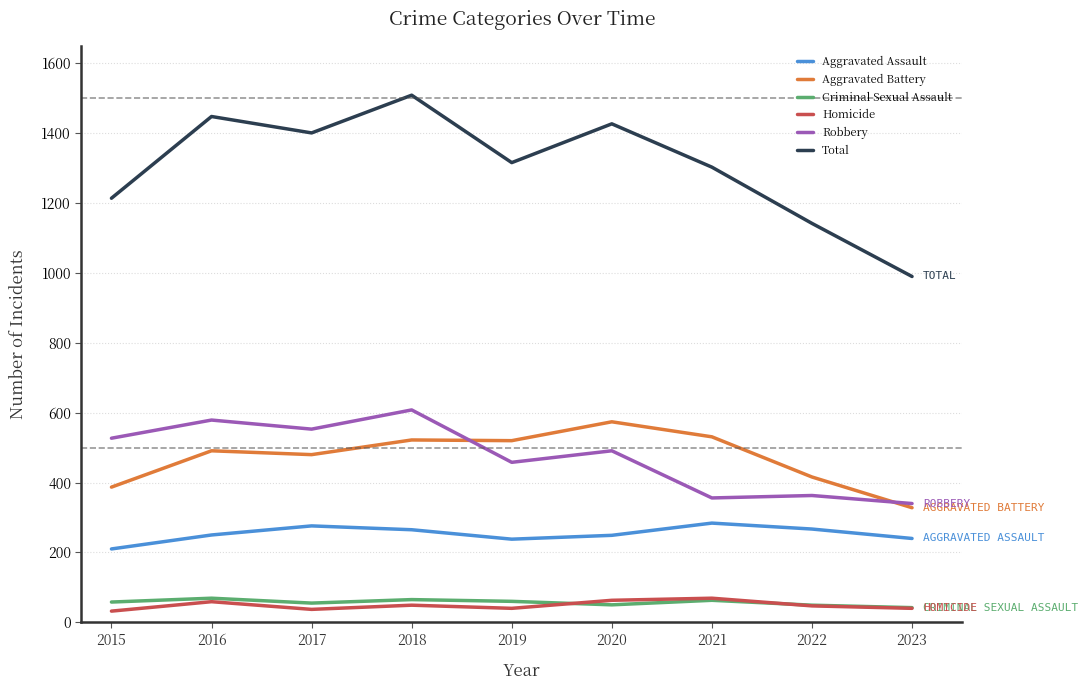

How many lines are shown in the chart?

6